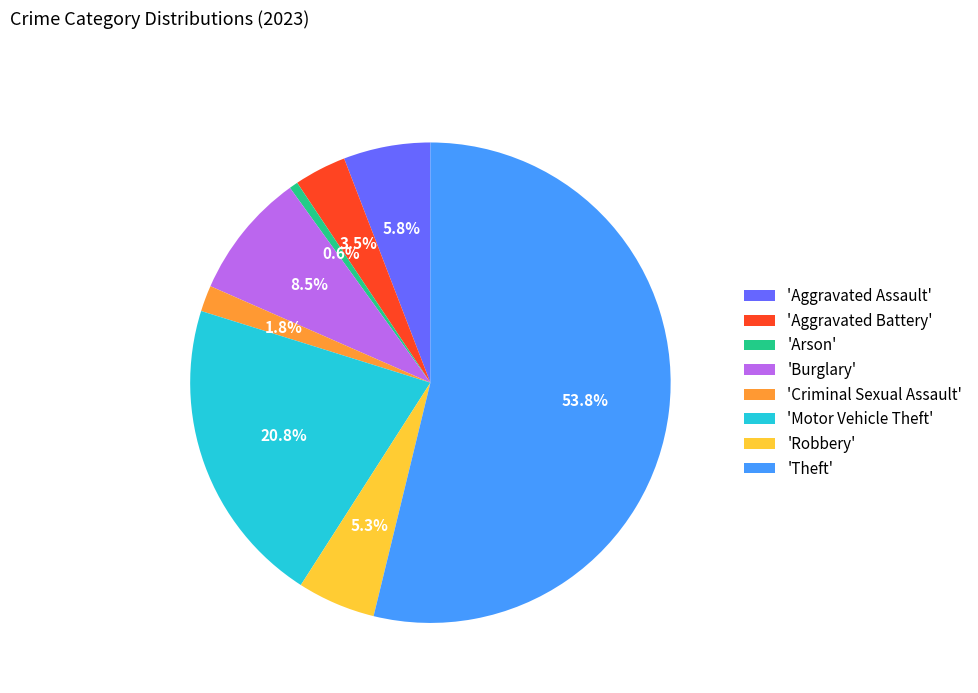

How much of the chart is everything except 'Motor Vehicle Theft'?

79.2%